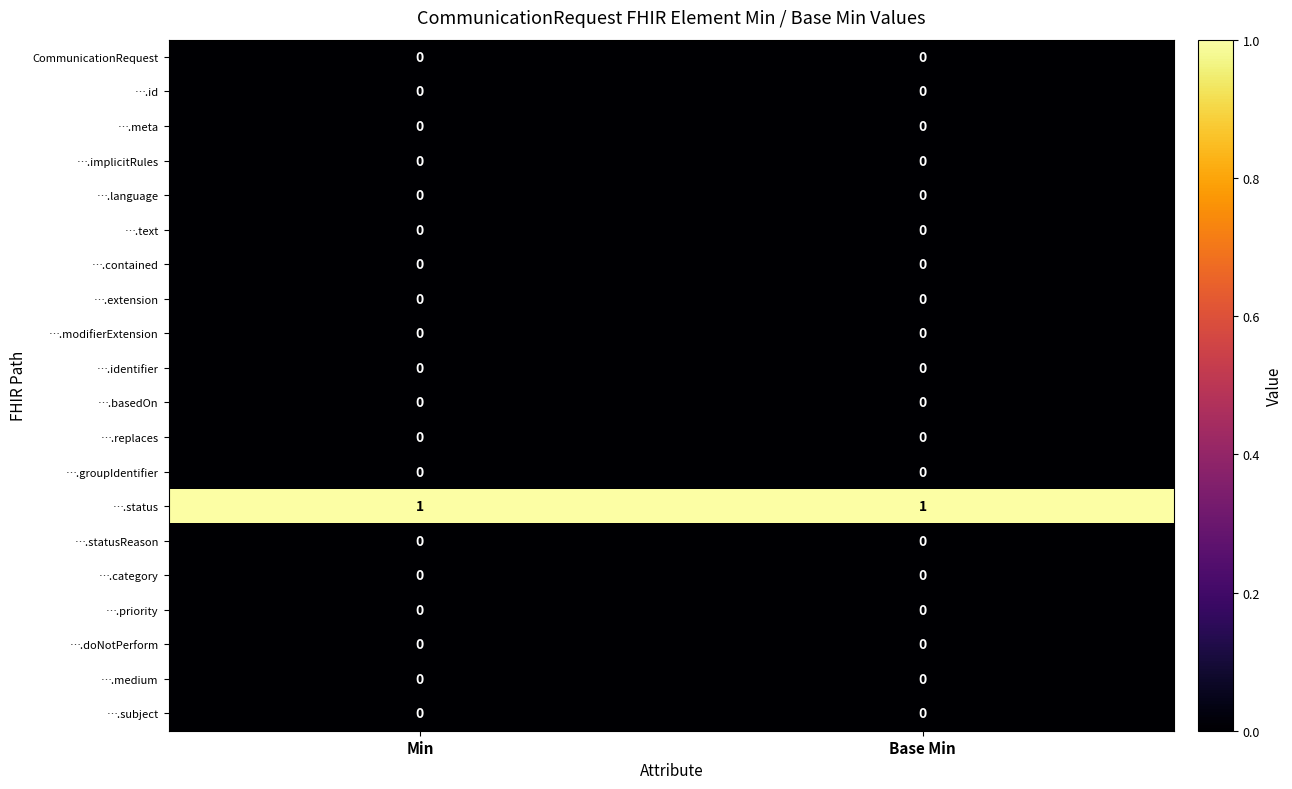

The value of ….status at Base Min is 1. True or false?

True